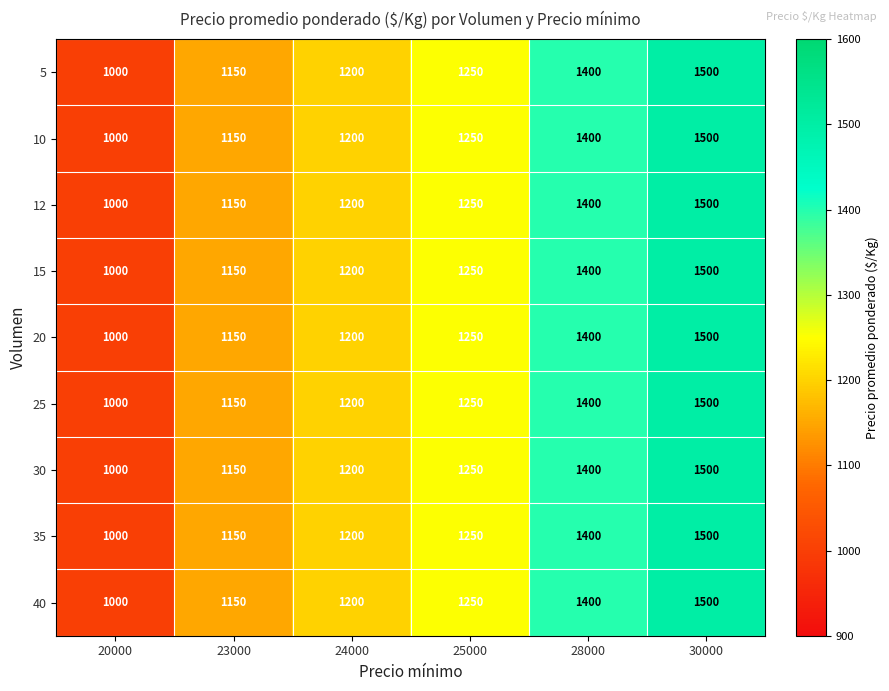

Count the 25 values in the range 1150 to 1400.

4